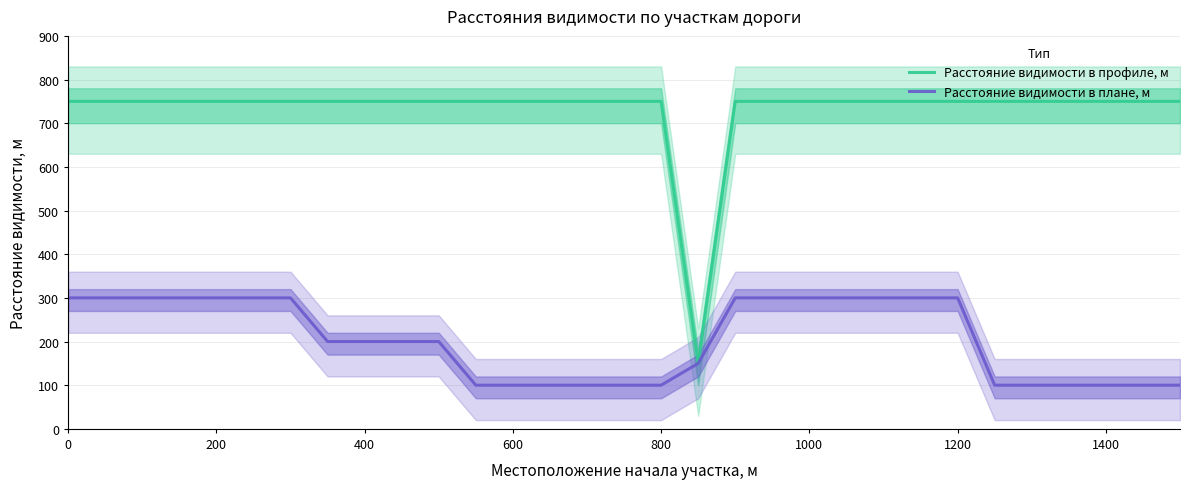

How many lines are shown in the chart?

2